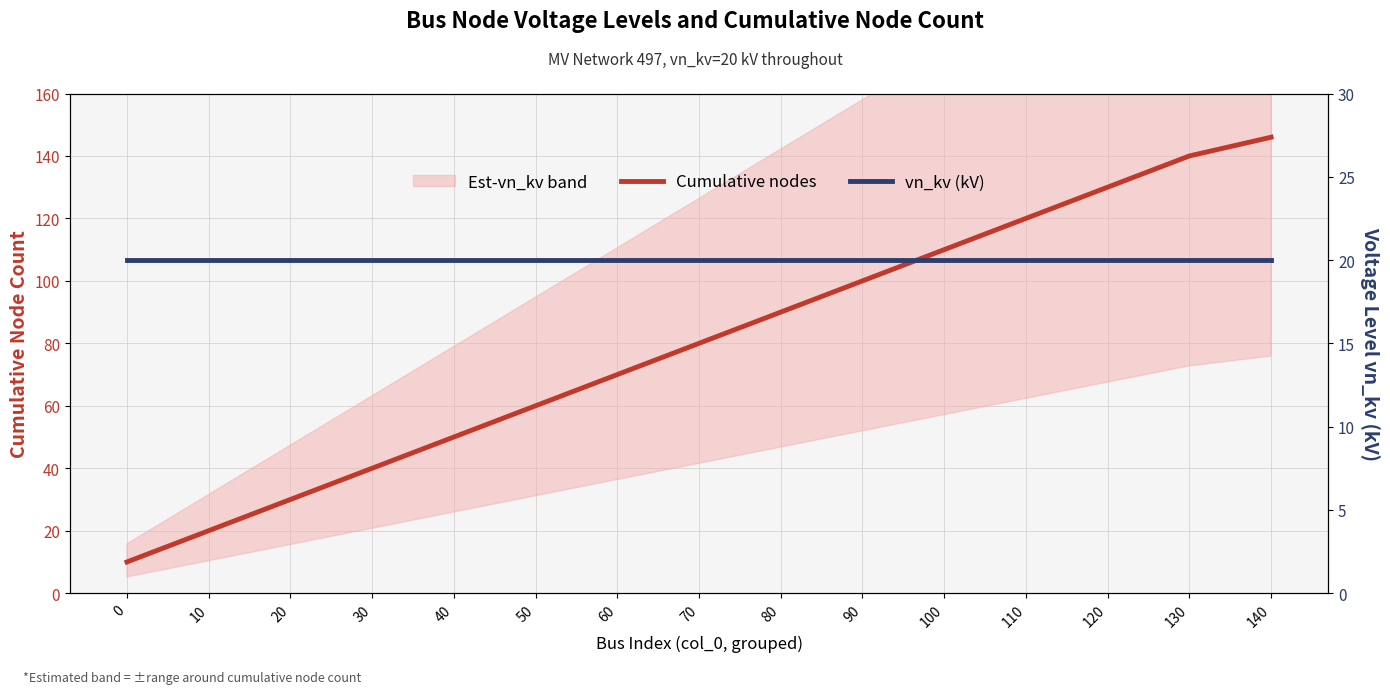

True or false: Cumulative nodes has more than 0 points higher than both neighbors.

False